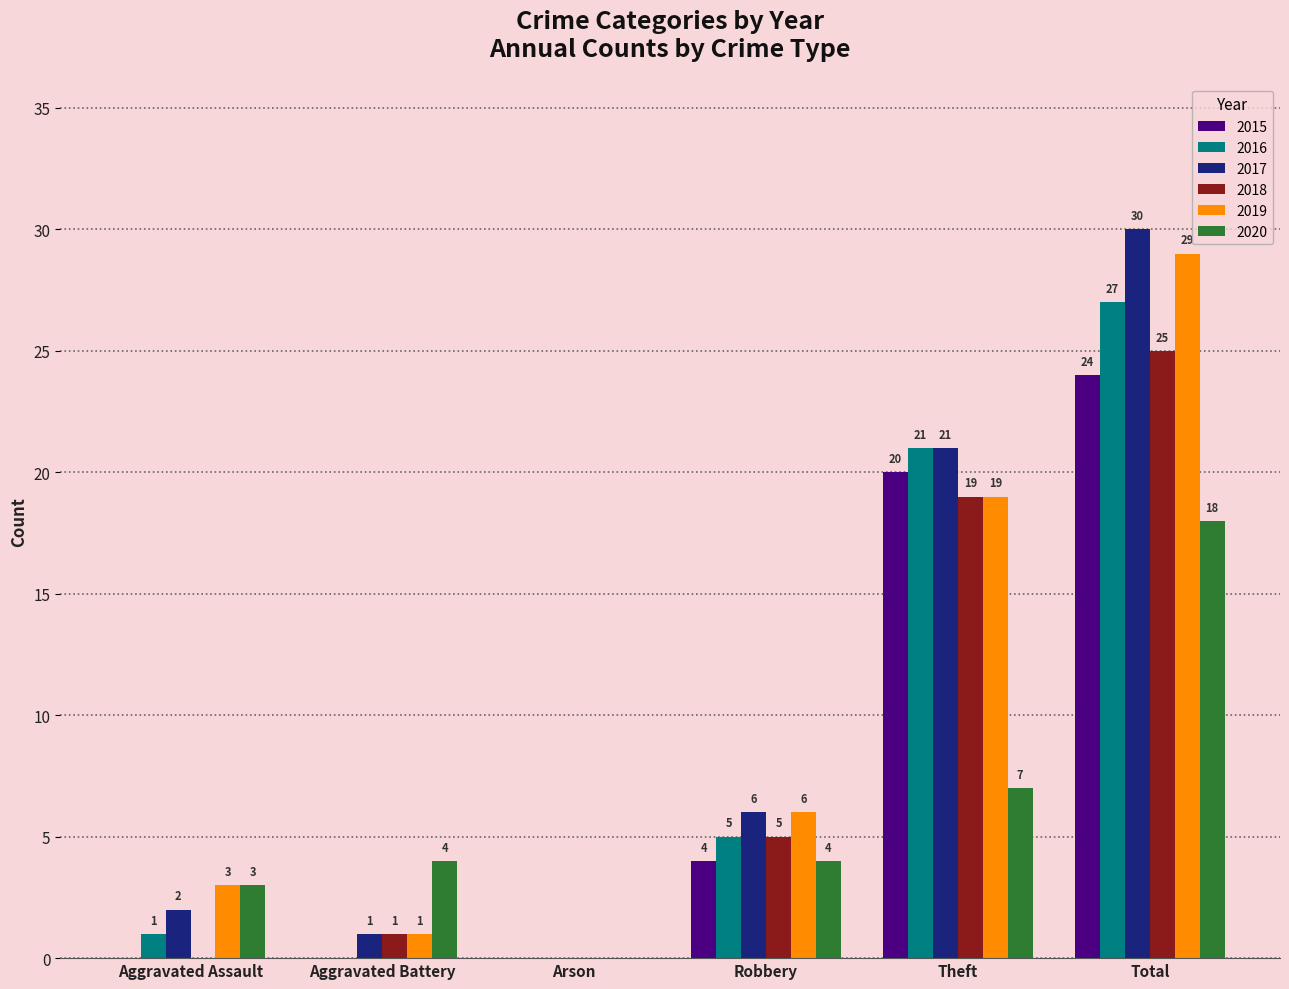

How many series are shown in this chart?

6